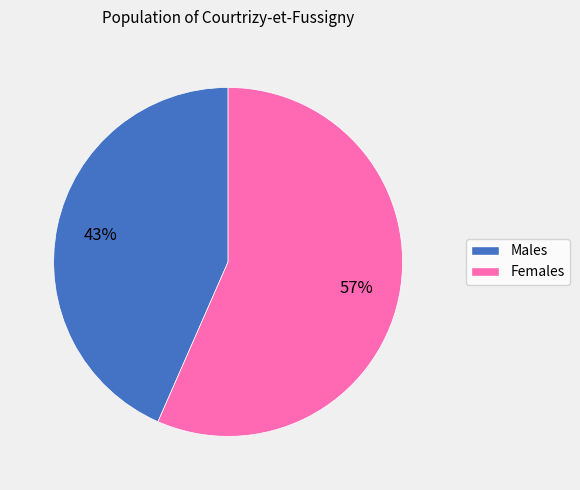

To the nearest percent, what is the average slice percentage?

50%